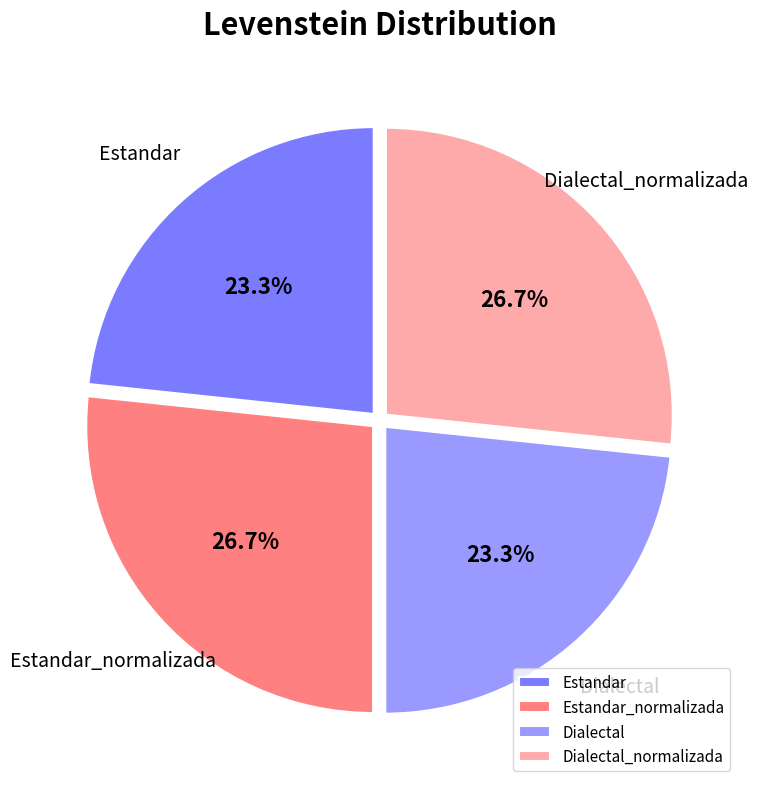

To the nearest percent, what is the combined percentage of Estandar_normalizada and Dialectal_normalizada?

53%